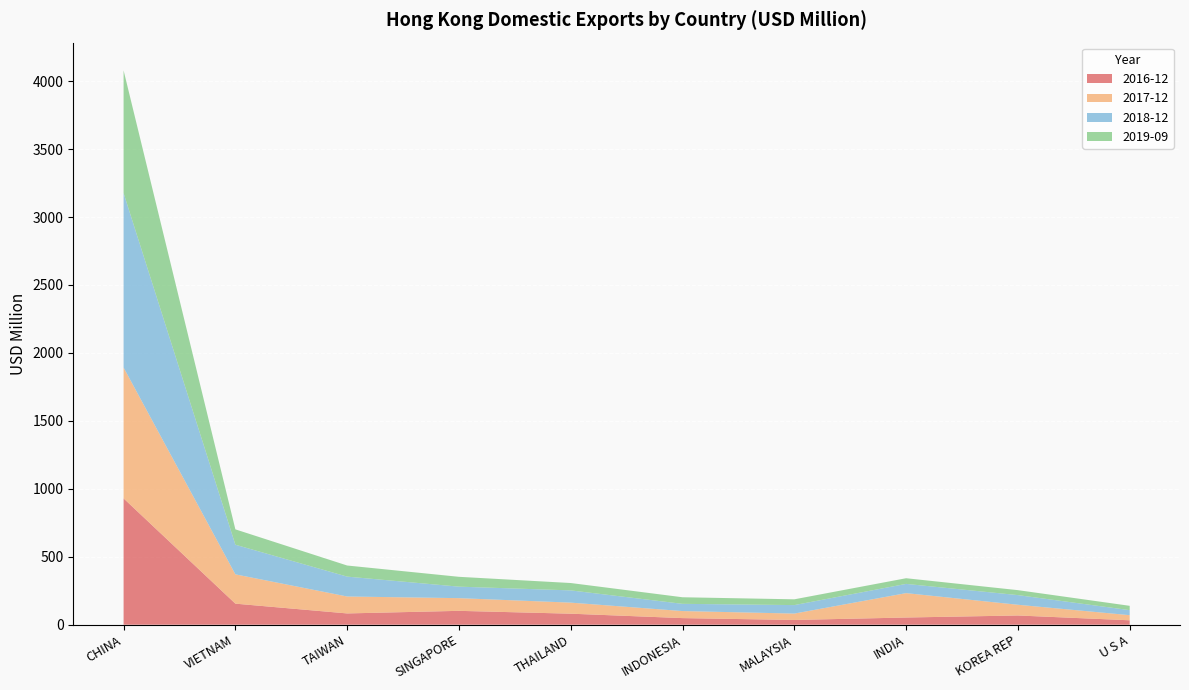

Reading right to left, extract all data points from this chart.

2016-12: U S A=32.5	KOREA REP=67.9	INDIA=52.9	MALAYSIA=34.9	INDONESIA=48.6	THAILAND=81.1	SINGAPORE=102.0	TAIWAN=83.0	VIETNAM=154.9	CHINA=929.6
2017-12: U S A=37.7	KOREA REP=78.8	INDIA=179.5	MALAYSIA=47.0	INDONESIA=51.9	THAILAND=81.4	SINGAPORE=93.4	TAIWAN=124.6	VIETNAM=215.7	CHINA=963.0
2018-12: U S A=37.0	KOREA REP=71.0	INDIA=67.9	MALAYSIA=62.4	INDONESIA=53.1	THAILAND=90.0	SINGAPORE=84.5	TAIWAN=146.3	VIETNAM=218.0	CHINA=1284.1
2019-09: U S A=31.9	KOREA REP=36.6	INDIA=41.8	MALAYSIA=42.6	INDONESIA=48.4	THAILAND=54.3	SINGAPORE=72.5	TAIWAN=81.7	VIETNAM=113.1	CHINA=903.0